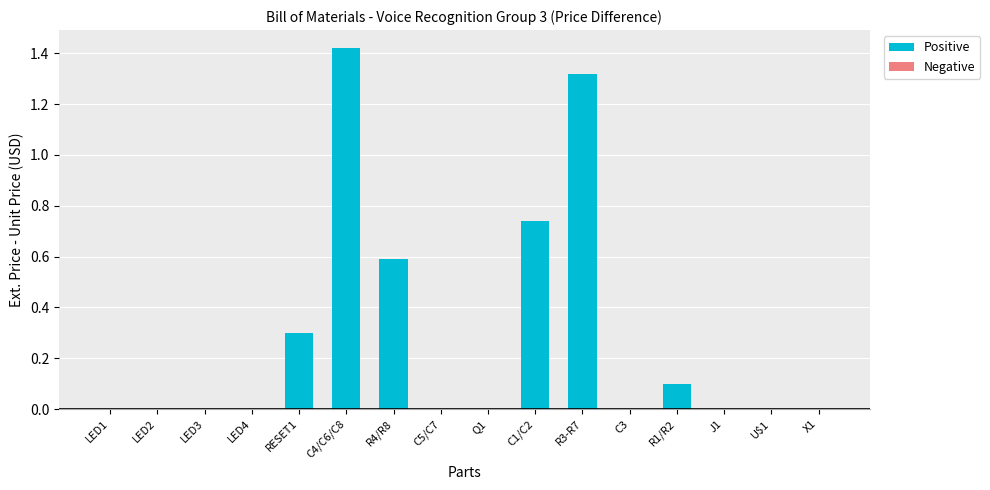

What is the change in value from R4/R8 to Q1?

-0.6